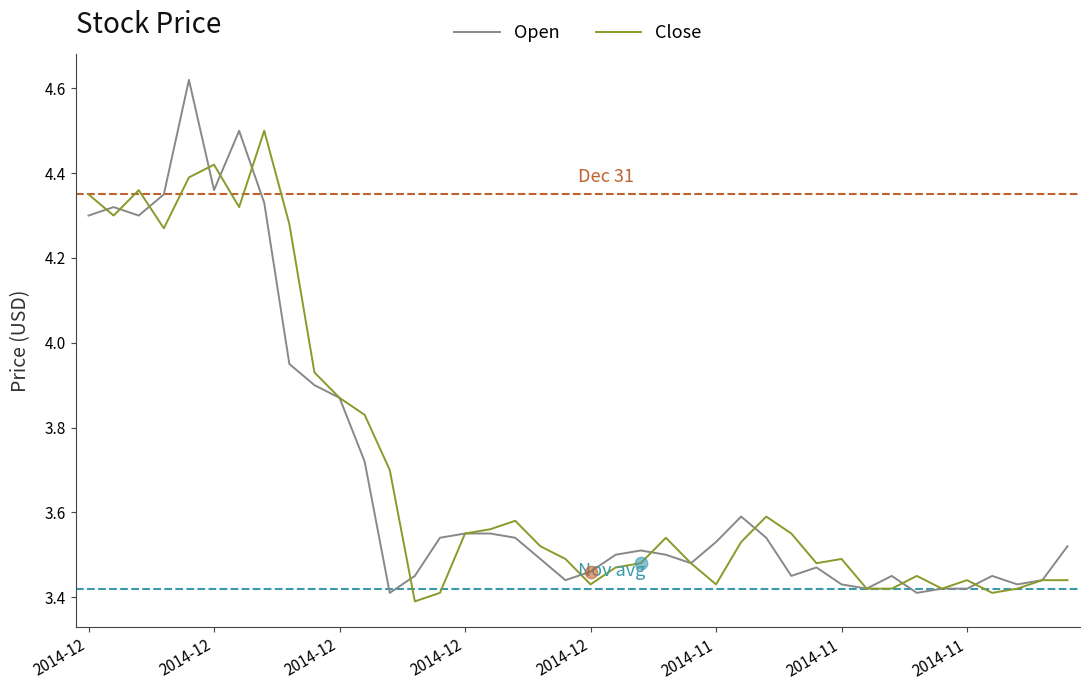

Which series has the largest range (max minus min)?

Open